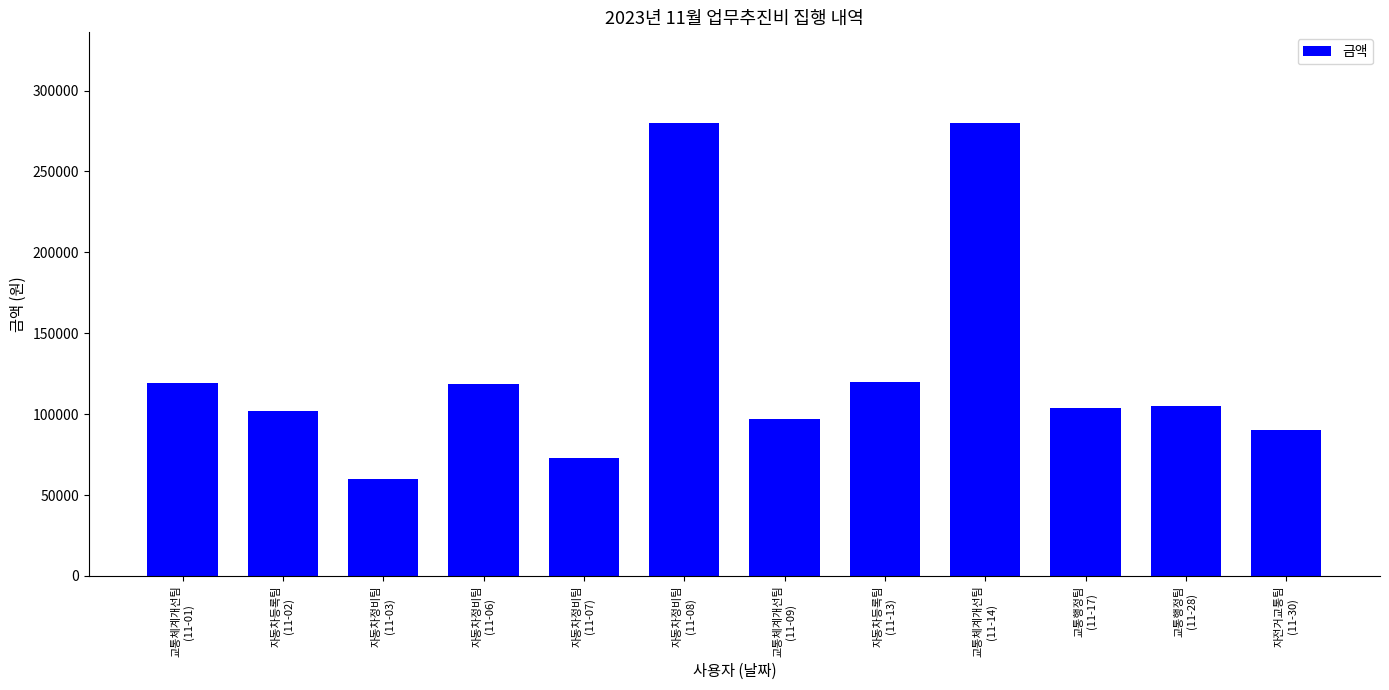

The chart shows a value of 61496 at 교통체계개선팀
(11-09). True or false?

False